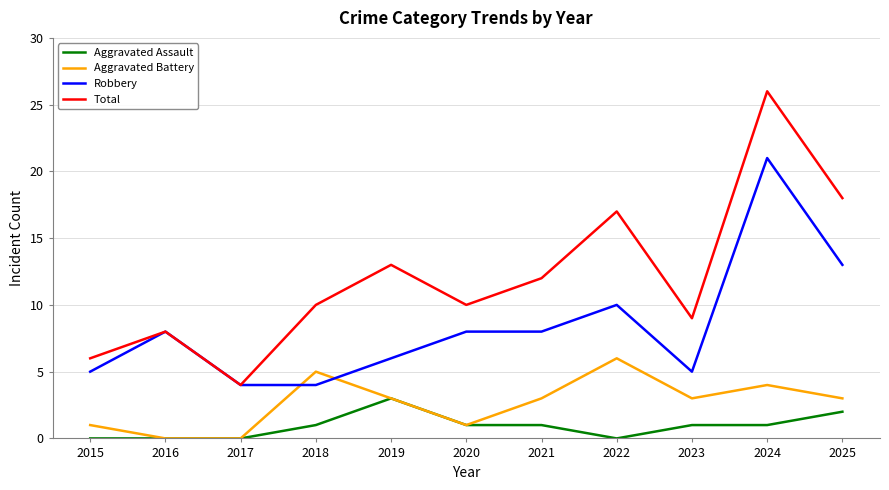

What is the total value across all series at 2016?

16